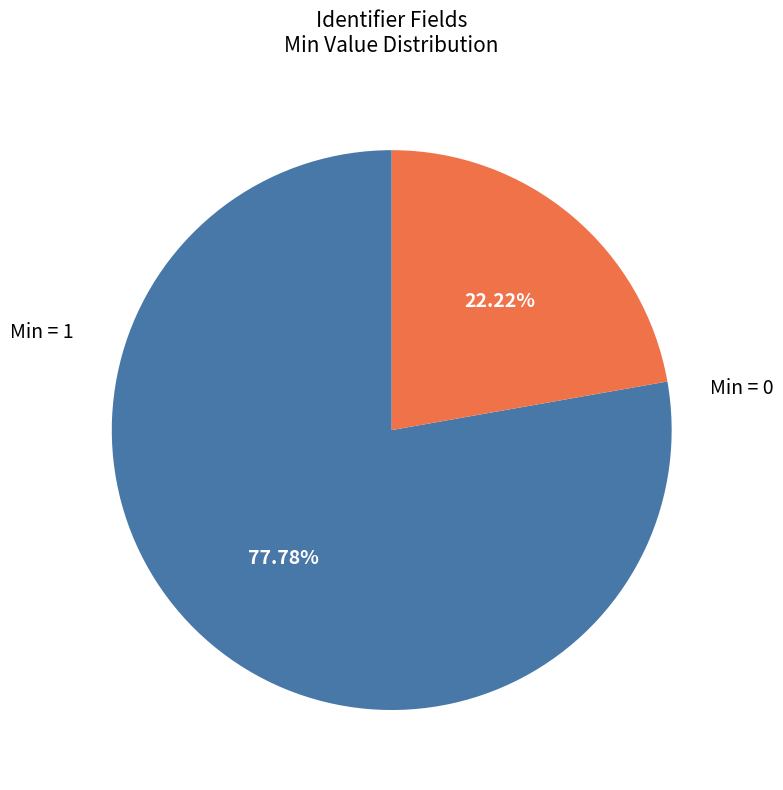

Does any single category account for the majority?

Yes